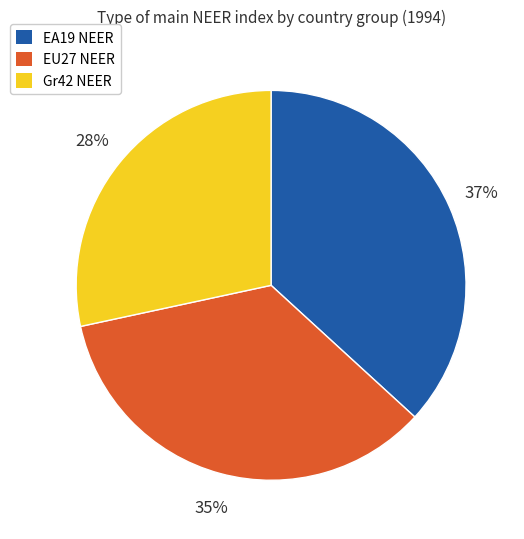

Is there a majority slice in this chart?

No